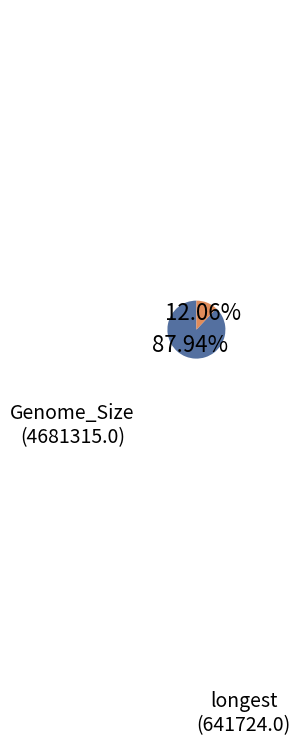

Count the number of slices in the pie.

2